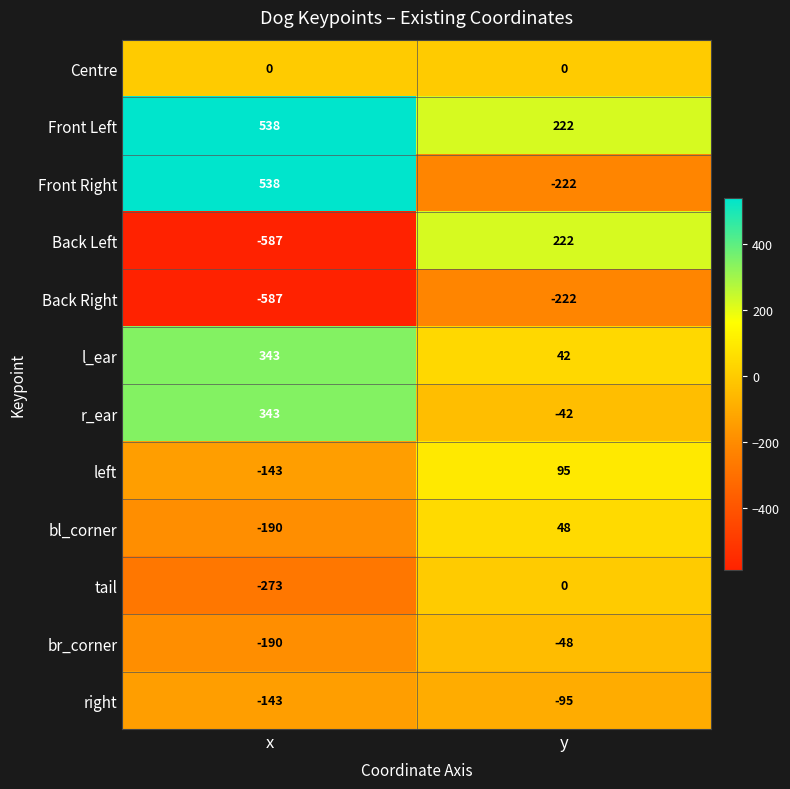

Which series changed the most between x and y?

Back Left